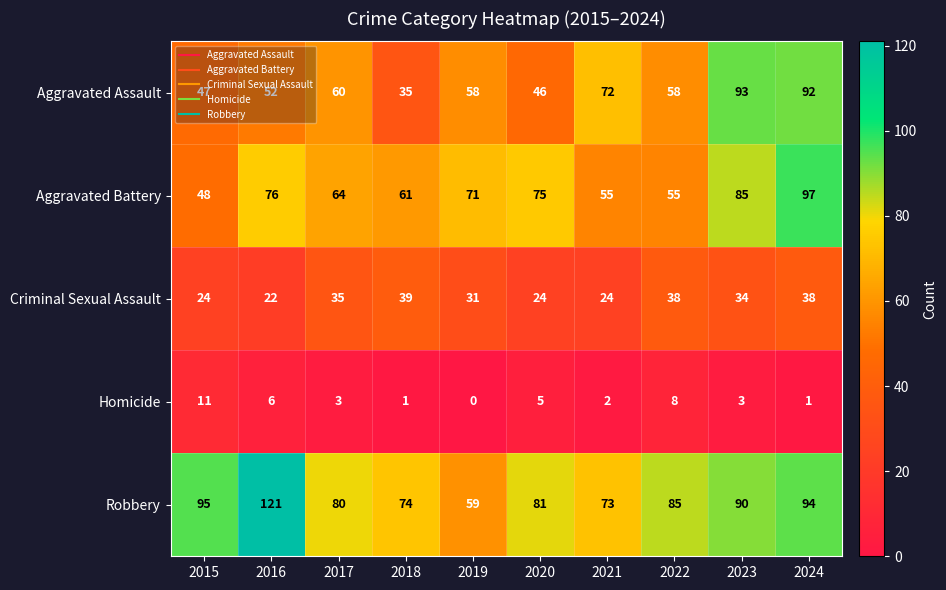

At which category is the sum across all series the highest?

2024